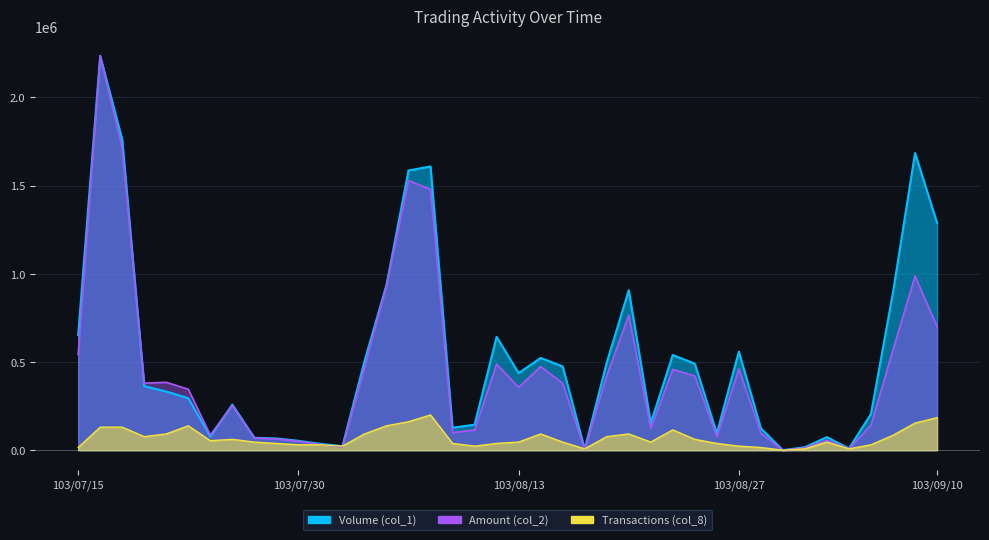

Reading left to right, extract all data points from this chart.

Volume (col_1): 103/07/15=652187.1	103/07/16=2236070.0	103/07/17=1760715.0	103/07/18=363171.2	103/07/21=332748.5	103/07/22=294720.1	103/07/24=77958.2	103/07/25=258593.1	103/07/28=70352.5	103/07/29=66549.7	103/07/30=53239.8	103/07/31=36127.0	103/08/01=22817.0	103/08/04=503876.3	103/08/05=937400.1	103/08/06=1585784.3	103/08/07=1608601.4	103/08/08=127395.1	103/08/11=144507.9	103/08/12=642680.0	103/08/13=437326.6	103/08/14=522890.5	103/08/15=475355.0	103/08/18=5704.3	103/08/19=496270.6	103/08/20=906977.4	103/08/21=154015.0	103/08/22=540003.3	103/08/25=490566.4	103/08/26=95071.0	103/08/27=559017.5	103/08/28=123592.3	103/08/29=0.0	103/09/01=17112.8	103/09/02=74155.4	103/09/03=9507.1	103/09/04=205353.4	103/09/05=895568.9	103/09/09=1684658.2	103/09/10=1289162.8
Amount (col_2): 103/07/15=542140.0	103/07/16=2236070.0	103/07/17=1711890.0	103/07/18=380070.0	103/07/21=385110.0	103/07/22=345750.0	103/07/24=85540.0	103/07/25=253690.0	103/07/28=69690.0	103/07/29=63910.0	103/07/30=50990.0	103/07/31=32390.0	103/08/01=18420.0	103/08/04=468060.0	103/08/05=934250.0	103/08/06=1528690.0	103/08/07=1478950.0	103/08/08=99870.0	103/08/11=114640.0	103/08/12=488420.0	103/08/13=356910.0	103/08/14=474290.0	103/08/15=379680.0	103/08/18=4770.0	103/08/19=423340.0	103/08/20=765110.0	103/08/21=124380.0	103/08/22=458450.0	103/08/25=420980.0	103/08/26=76700.0	103/08/27=461480.0	103/08/28=96850.0	103/08/29=0.0	103/09/01=13770.0	103/09/02=57280.0	103/09/03=7350.0	103/09/04=143180.0	103/09/05=569700.0	103/09/09=987340.0	103/09/10=700650.0
Transactions (col_8): 103/07/15=15384.6	103/07/16=130769.2	103/07/17=130769.2	103/07/18=76923.1	103/07/21=92307.7	103/07/22=138461.5	103/07/24=53846.2	103/07/25=61538.5	103/07/28=46153.8	103/07/29=38461.5	103/07/30=30769.2	103/07/31=30769.2	103/08/01=23076.9	103/08/04=92307.7	103/08/05=138461.5	103/08/06=161538.5	103/08/07=200000.0	103/08/08=38461.5	103/08/11=23076.9	103/08/12=38461.5	103/08/13=46153.8	103/08/14=92307.7	103/08/15=46153.8	103/08/18=7692.3	103/08/19=76923.1	103/08/20=92307.7	103/08/21=46153.8	103/08/22=115384.6	103/08/25=61538.5	103/08/26=38461.5	103/08/27=23076.9	103/08/28=15384.6	103/08/29=0.0	103/09/01=7692.3	103/09/02=46153.8	103/09/03=7692.3	103/09/04=30769.2	103/09/05=84615.4	103/09/09=153846.2	103/09/10=184615.4